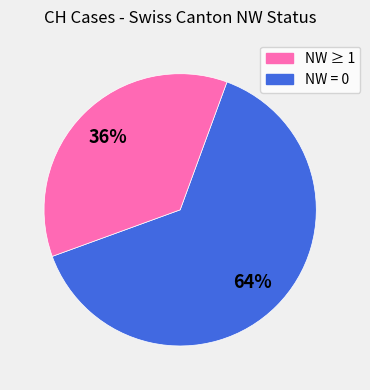

Is there any slice that represents more than half of the pie?

Yes